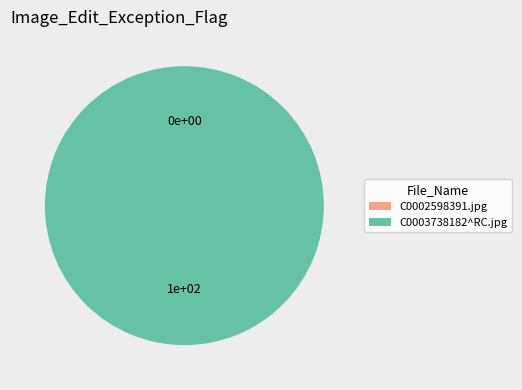

Rank the categories by value from highest to lowest.

C0003738182^RC.jpg, C0002598391.jpg